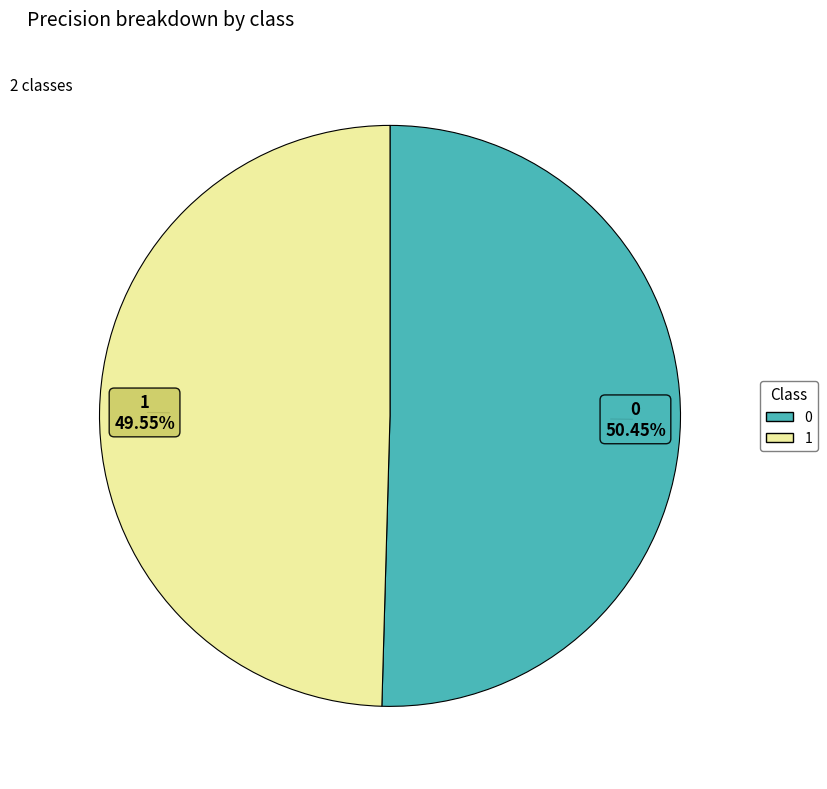

Rank the categories by value from highest to lowest.

0, 1